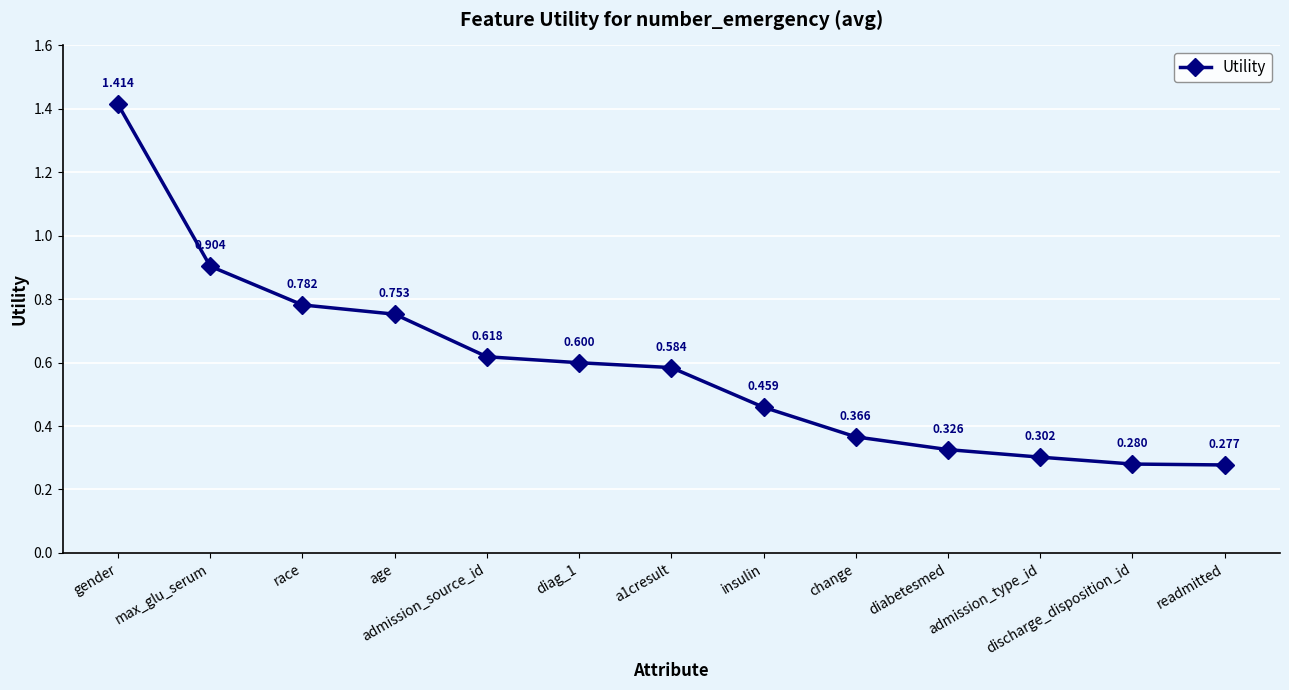

Rank the categories by value from highest to lowest.

gender, max_glu_serum, race, age, admission_source_id, diag_1, a1cresult, insulin, change, diabetesmed, admission_type_id, discharge_disposition_id, readmitted